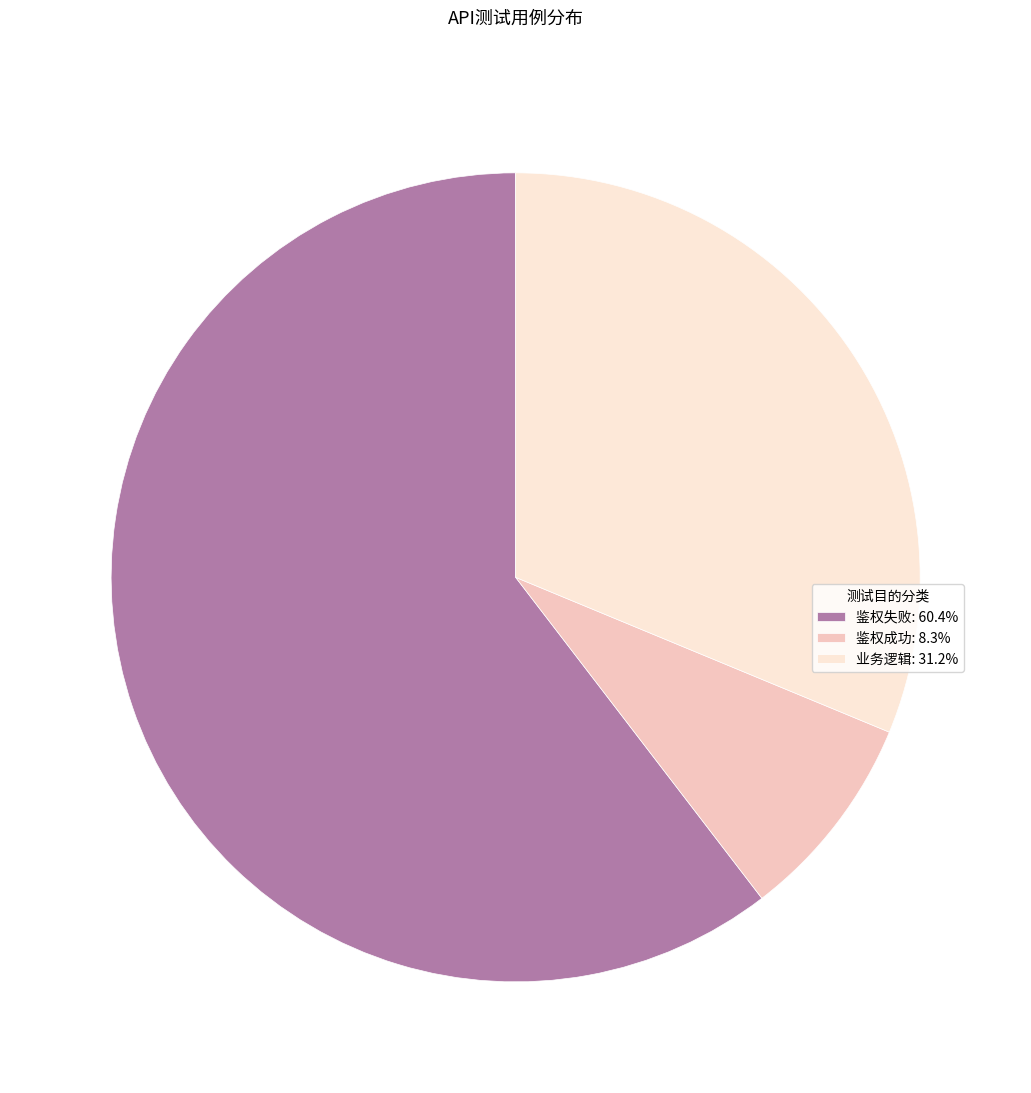

Is there a majority slice in this chart?

Yes